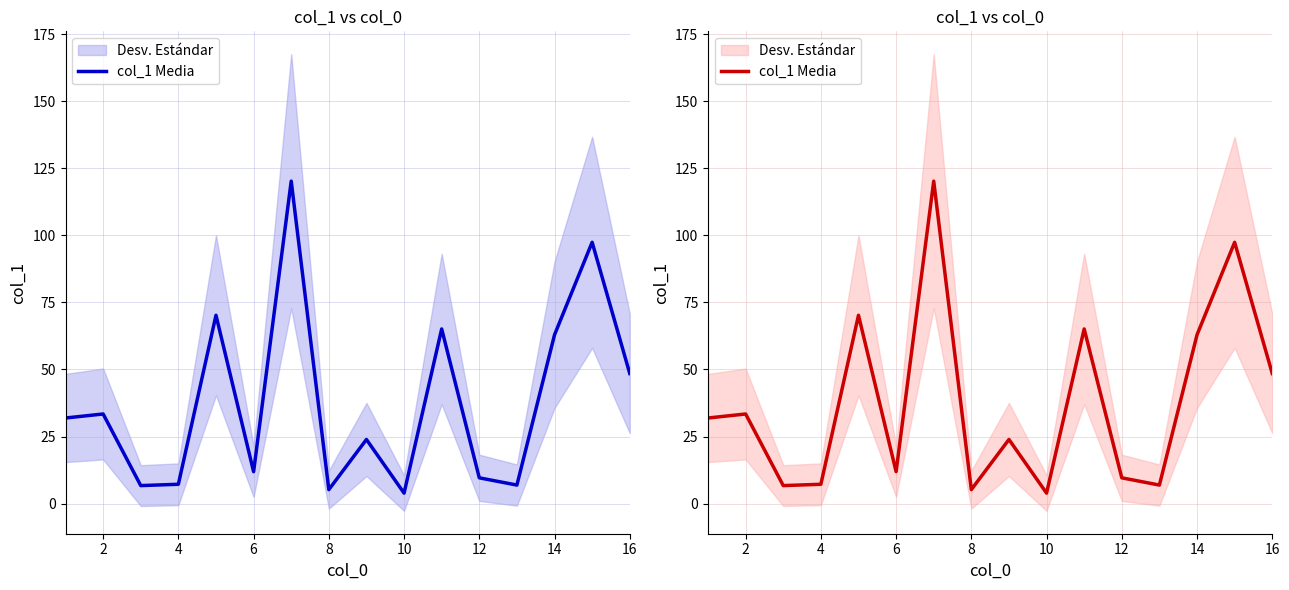

Count the number of values greater than 31.

8